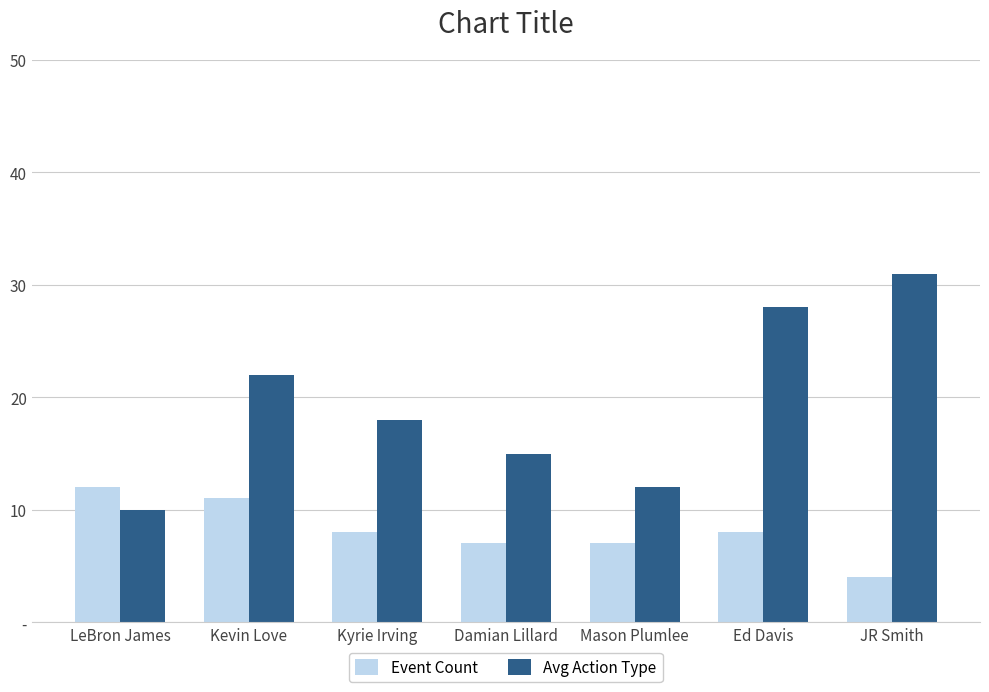

Reading left to right, what are all the values shown in this chart?

Event Count: 12	11	8	7	7	8	4
Avg Action Type: 10	22	18	15	12	28	31